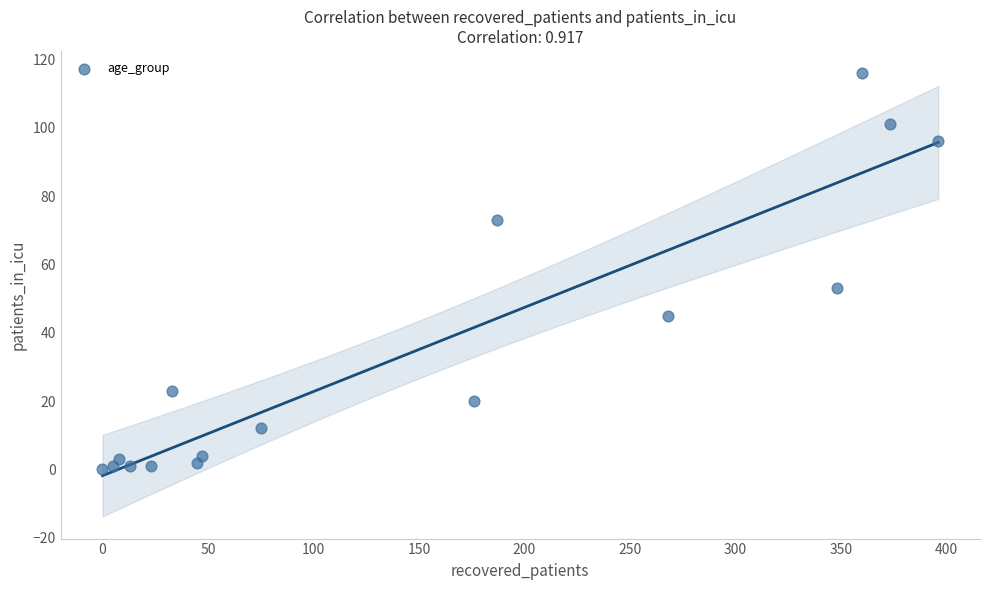

What is the range of Y values (max minus min)?

116